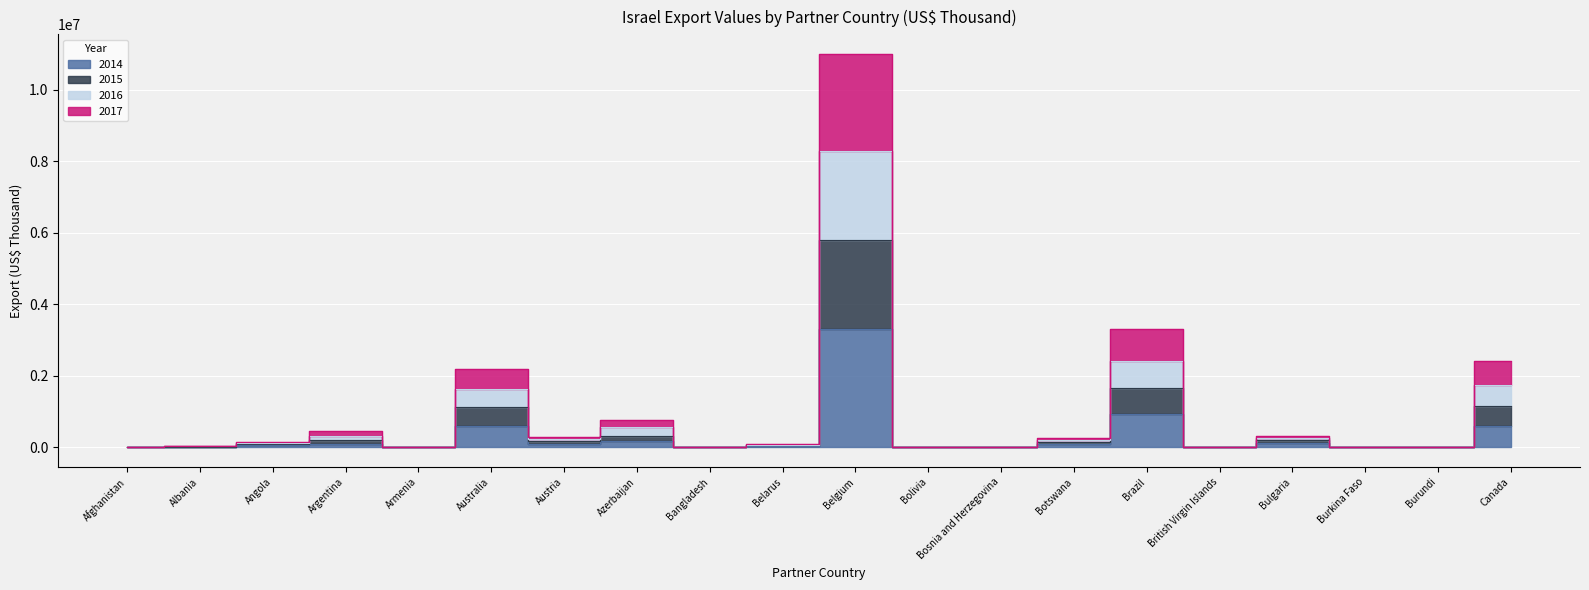

At which category is the sum across all series the highest?

Belgium